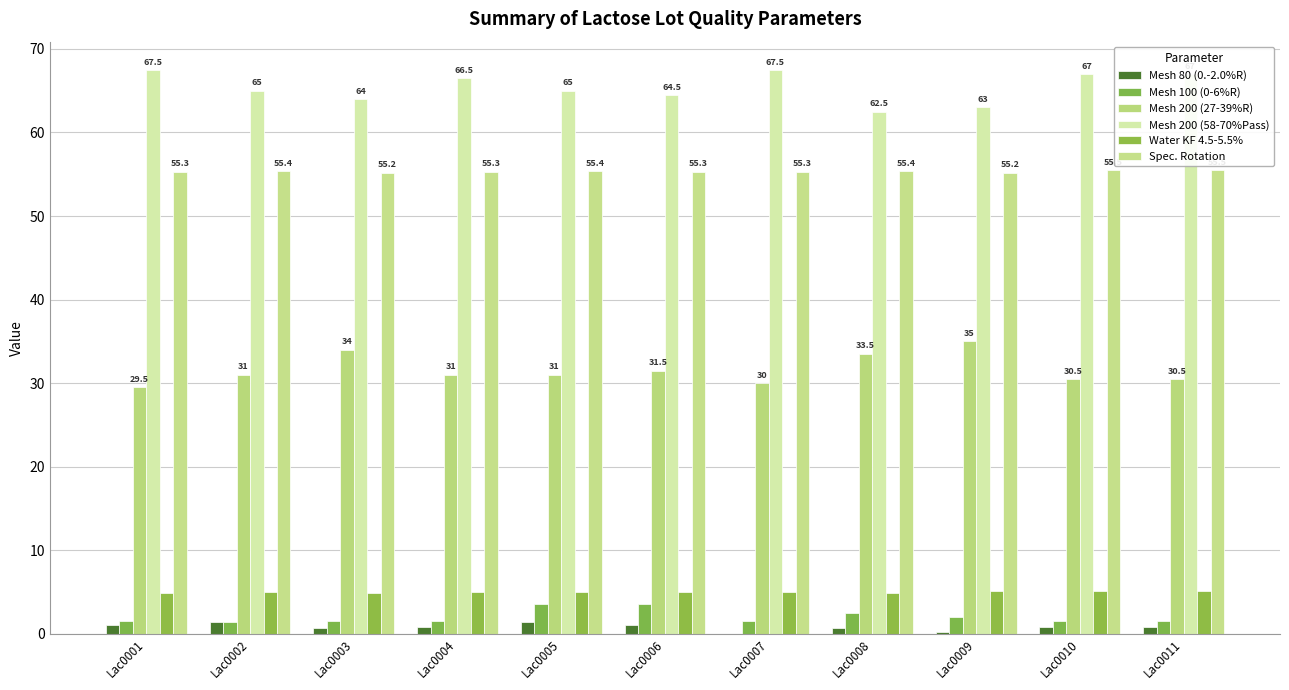

What is the value of the Mesh 80 (0.-2.0%R) bar at the 2nd from the left?

1.4